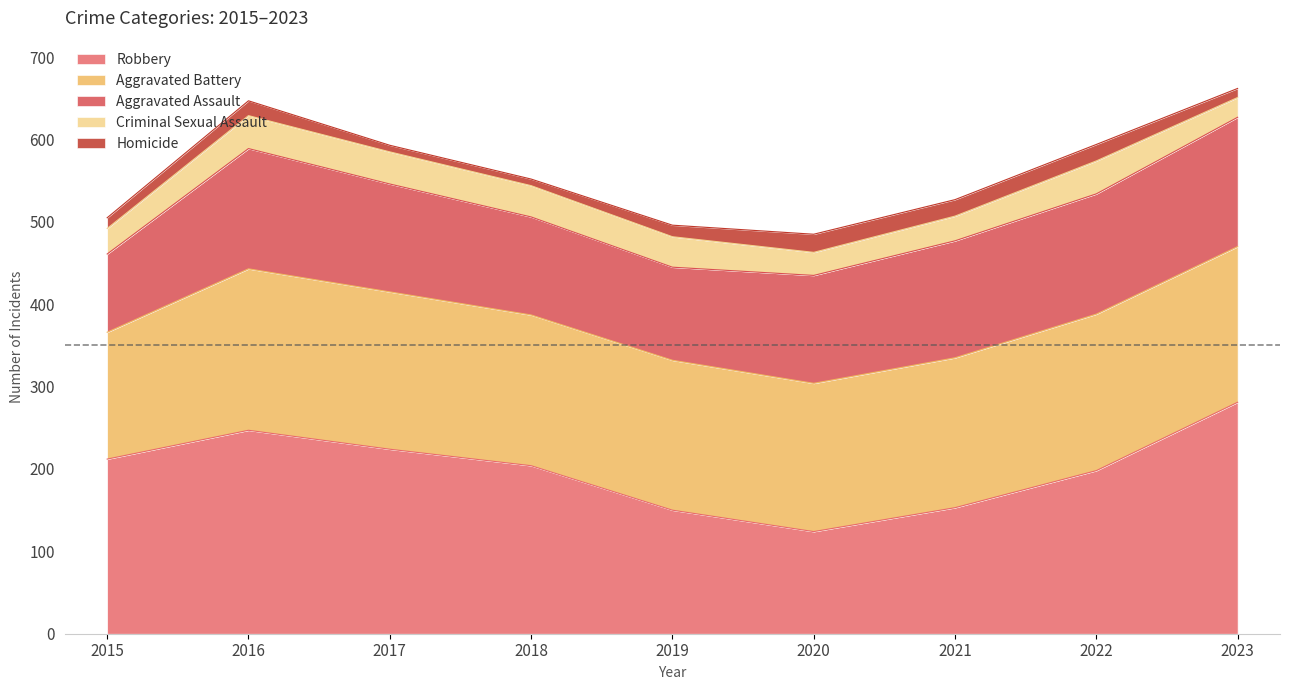

At which category does the chart reach its peak across all series?

2023